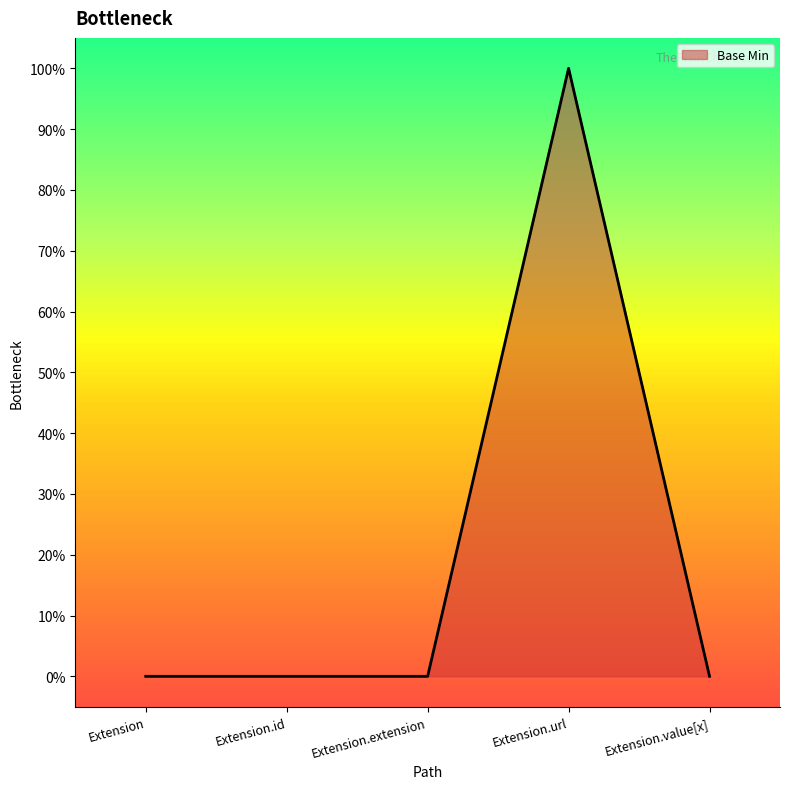

Reading left to right, transcribe all the data shown in this chart.

Extension=0	Extension.id=0	Extension.extension=0	Extension.url=1	Extension.value[x]=0